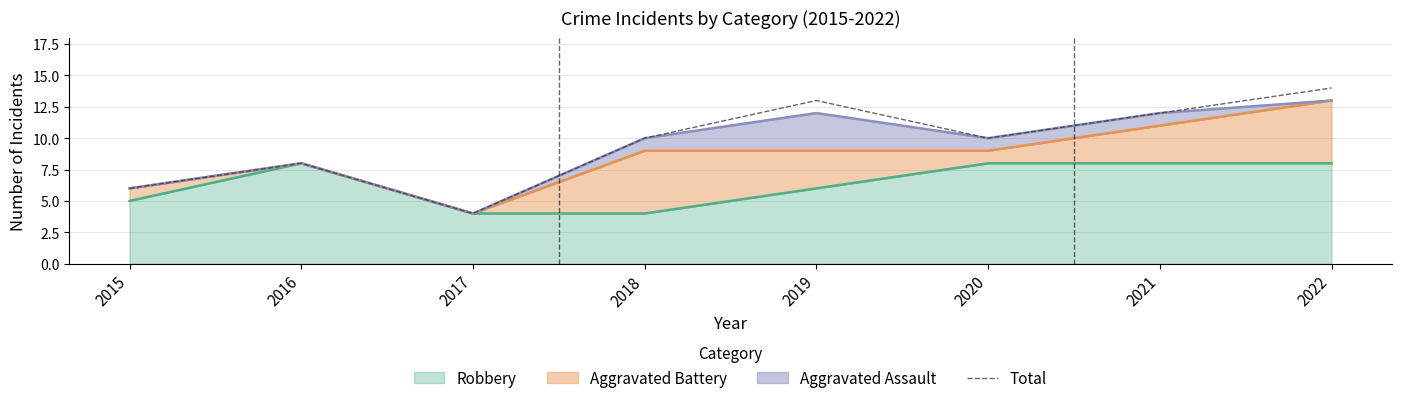

Where is the first local minimum?

2017